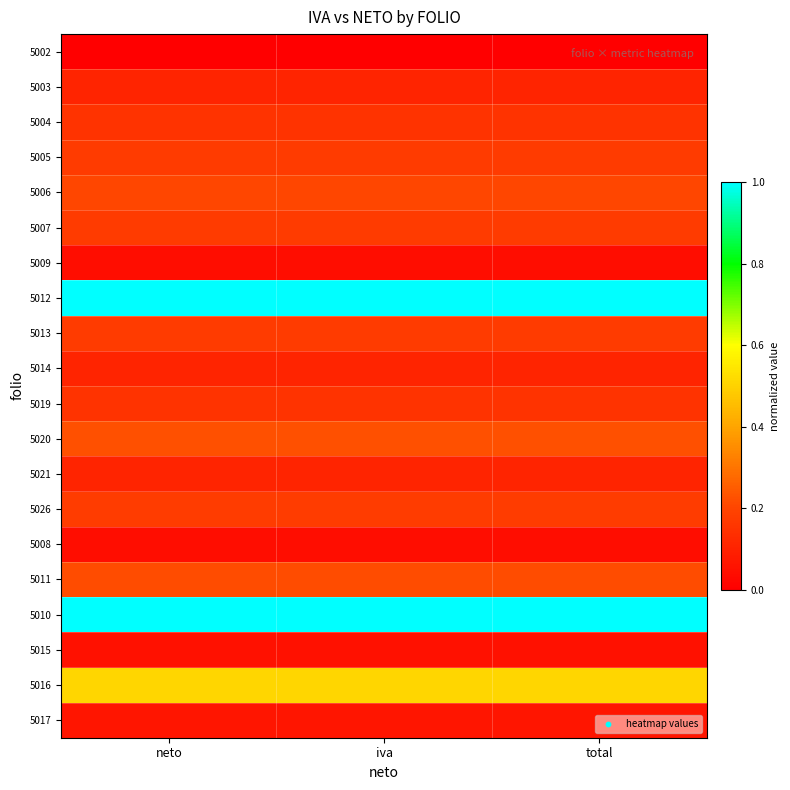

Reading right to left, extract all data points from this chart.

5002: total=0.0	iva=0.0	neto=0.0
5003: total=0.1	iva=0.1	neto=0.1
5004: total=0.2	iva=0.2	neto=0.2
5005: total=0.2	iva=0.2	neto=0.2
5006: total=0.2	iva=0.2	neto=0.2
5007: total=0.2	iva=0.2	neto=0.2
5009: total=0.0	iva=0.0	neto=0.0
5012: total=1.0	iva=1.0	neto=1.0
5013: total=0.2	iva=0.2	neto=0.2
5014: total=0.1	iva=0.1	neto=0.1
5019: total=0.2	iva=0.2	neto=0.2
5020: total=0.2	iva=0.2	neto=0.2
5021: total=0.1	iva=0.1	neto=0.1
5026: total=0.2	iva=0.2	neto=0.2
5008: total=0.0	iva=0.0	neto=0.0
5011: total=0.2	iva=0.2	neto=0.2
5010: total=1.0	iva=1.0	neto=1.0
5015: total=0.1	iva=0.1	neto=0.1
5016: total=0.5	iva=0.5	neto=0.5
5017: total=0.1	iva=0.1	neto=0.1